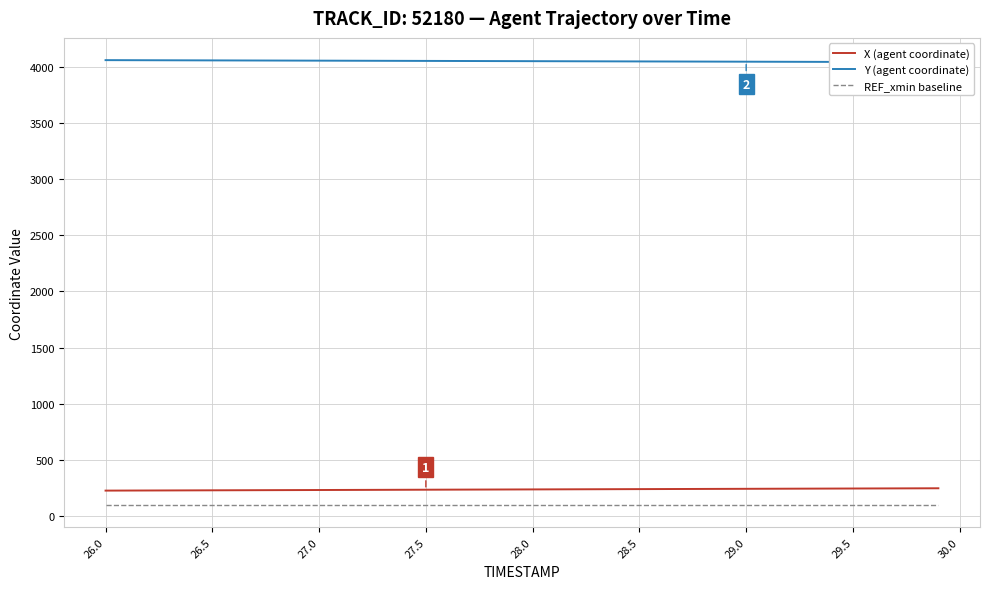

What is the lowest value of the REF_xmin baseline series?

100.3